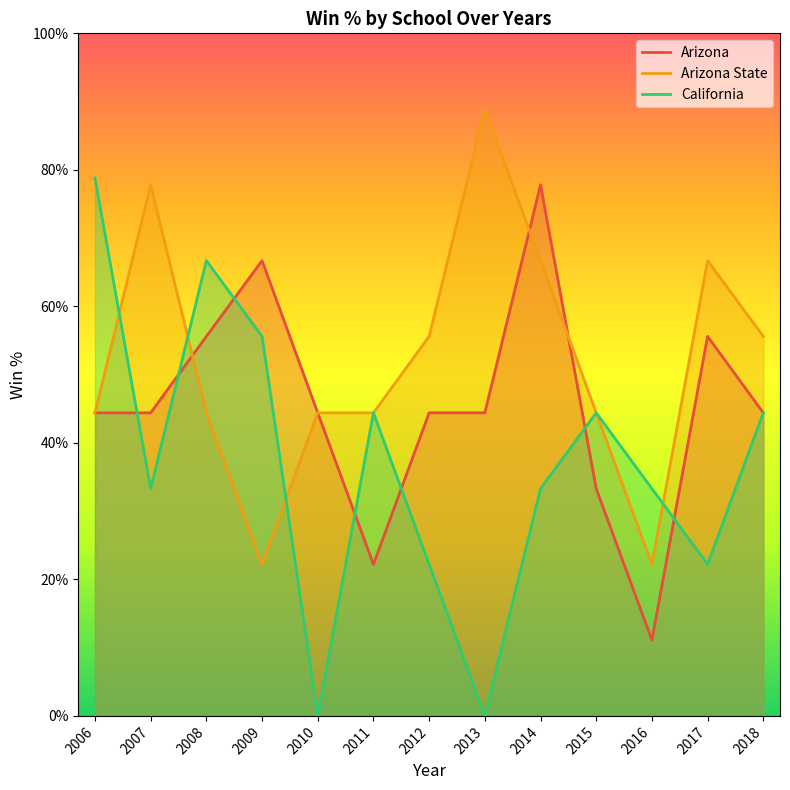

Which has a higher value, 2010 or 2008?

2008